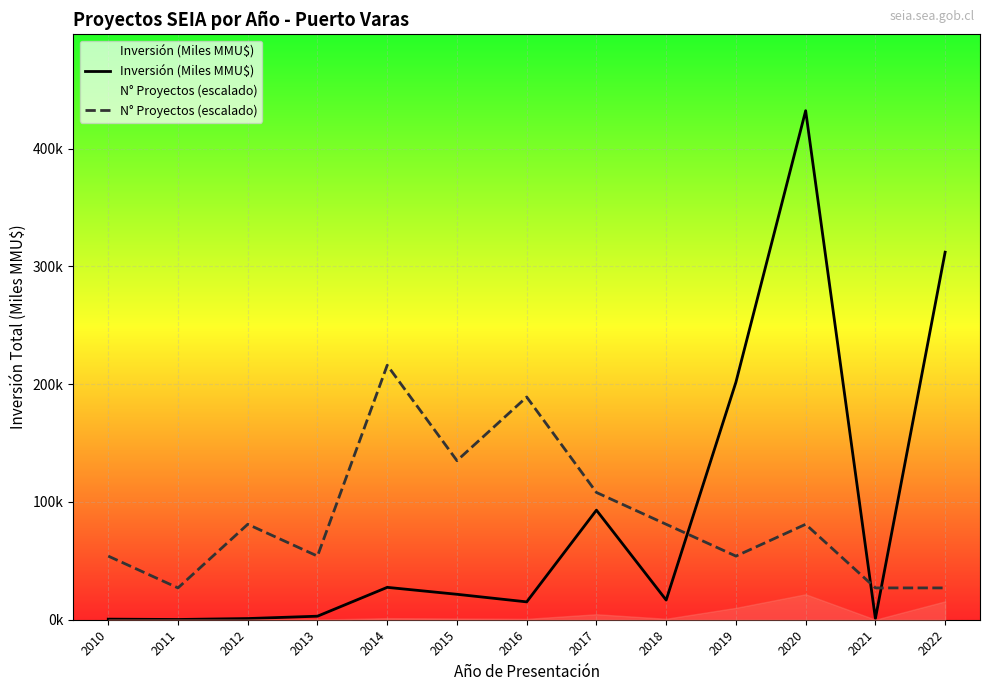

Which has a higher value, 2010 or 2021?

2021